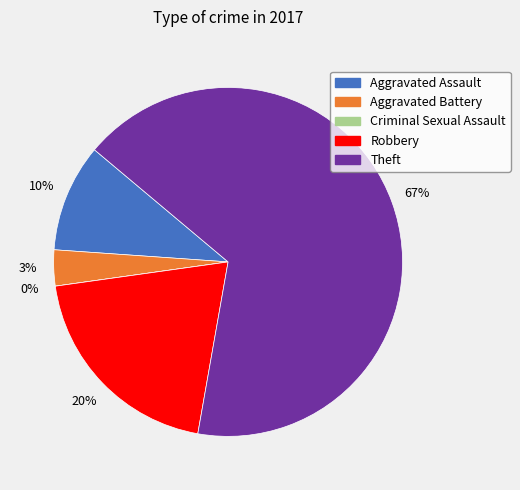

What percentage is the Aggravated Battery slice, to the nearest percent?

3%